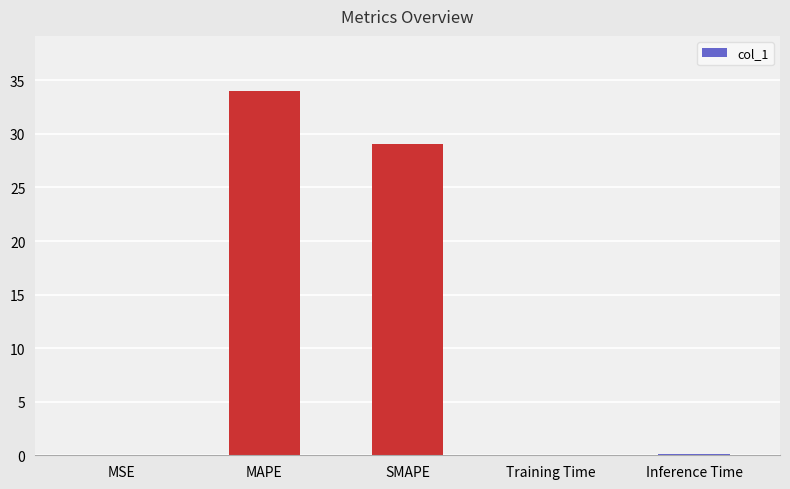

Which has a higher value, MAPE or MSE?

MAPE